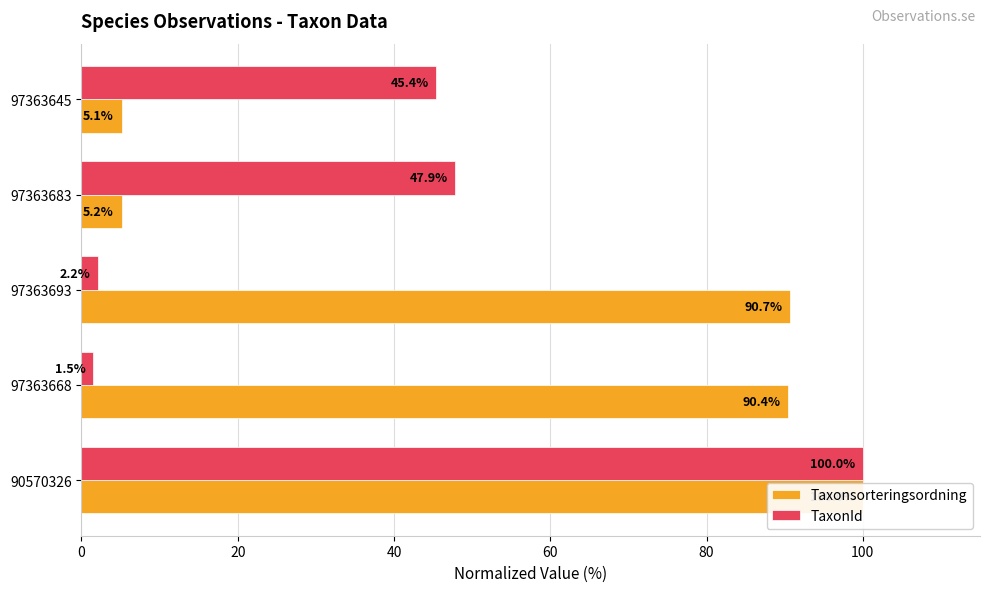

How many bars are there in each group?

2